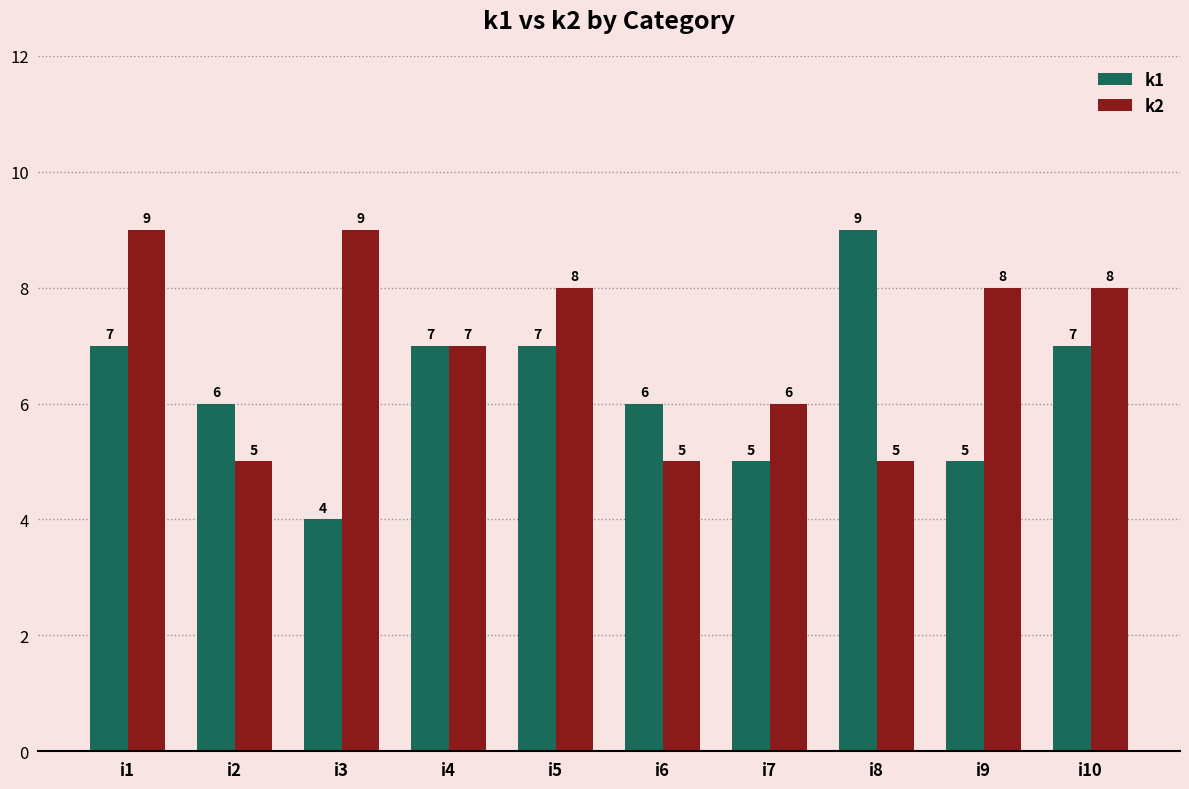

What is the minimum value shown in the chart?

4